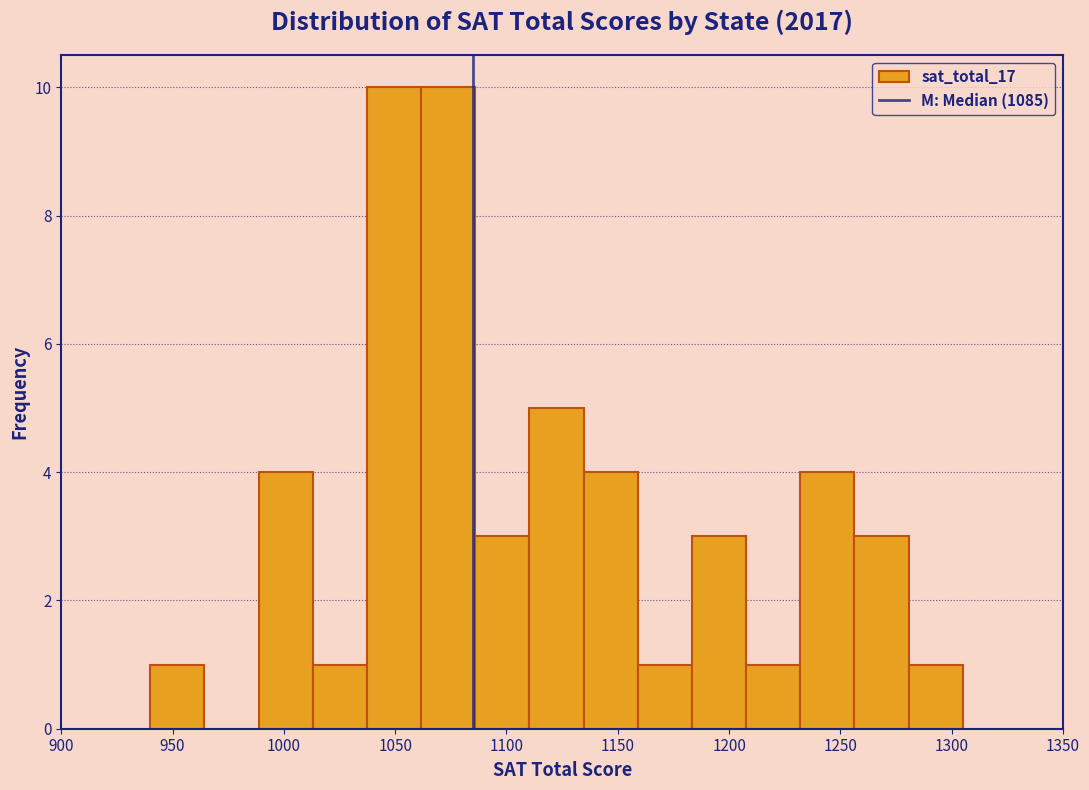

Reading left to right, list every bar in this chart as the range it spans on the x-axis followed by its height. Neither the bar edges nor the heights are printed on the chart, so give them approximately, as read against the axes.

940 to 965: 1
965 to 990: 0
990 to 1015: 4
1015 to 1035: 1
1035 to 1060: 10
1060 to 1085: 10
1085 to 1110: 3
1110 to 1135: 5
1135 to 1160: 4
1160 to 1185: 1
1185 to 1210: 3
1210 to 1230: 1
1230 to 1255: 4
1255 to 1280: 3
1280 to 1305: 1